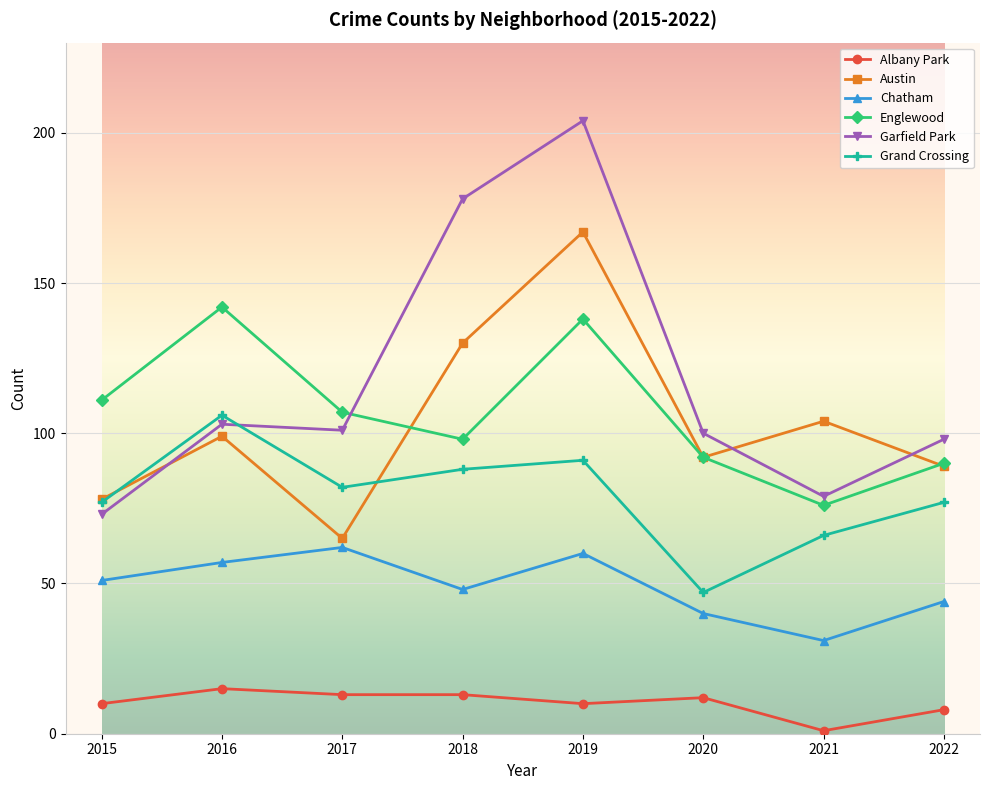

Rank the series by their maximum value, from highest to lowest.

Garfield Park, Austin, Englewood, Grand Crossing, Chatham, Albany Park